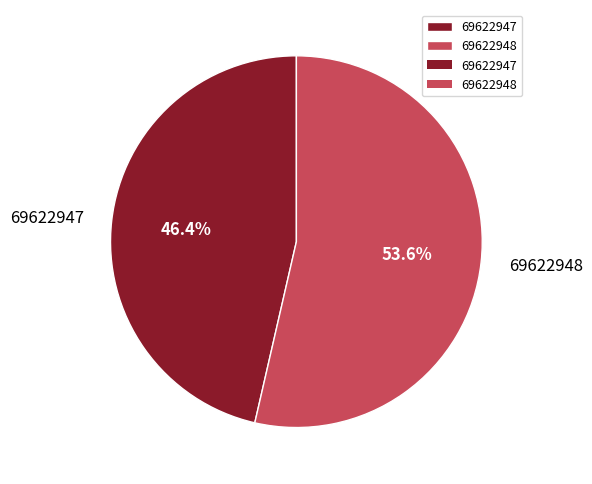

Is there a majority slice in this chart?

Yes